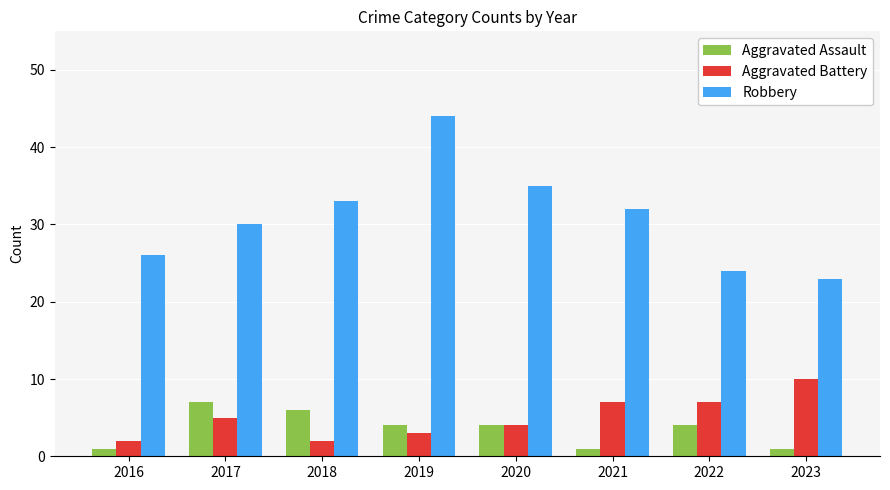

What are all the series names shown in the legend?

Aggravated Assault, Aggravated Battery, Robbery